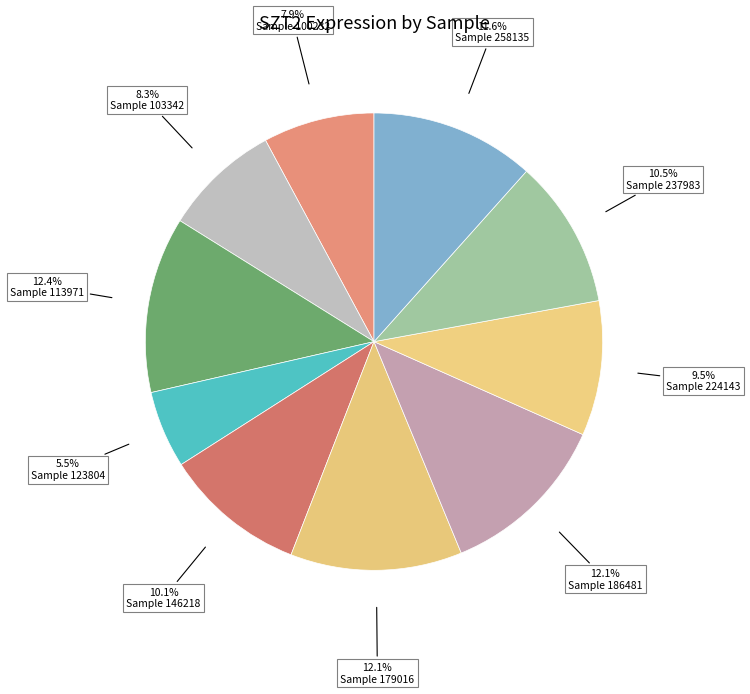

Count the number of slices in the pie.

10